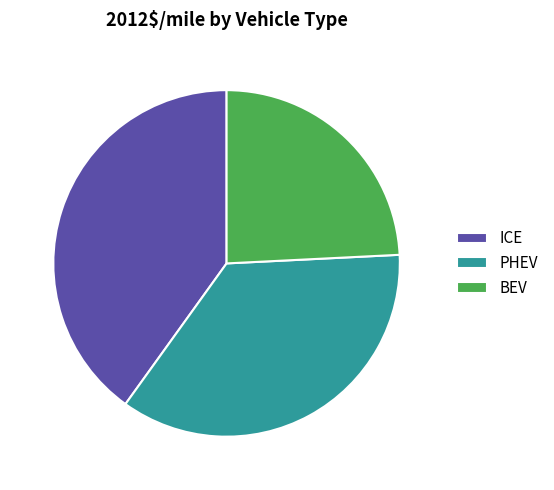

Which has a higher value, PHEV or BEV?

PHEV